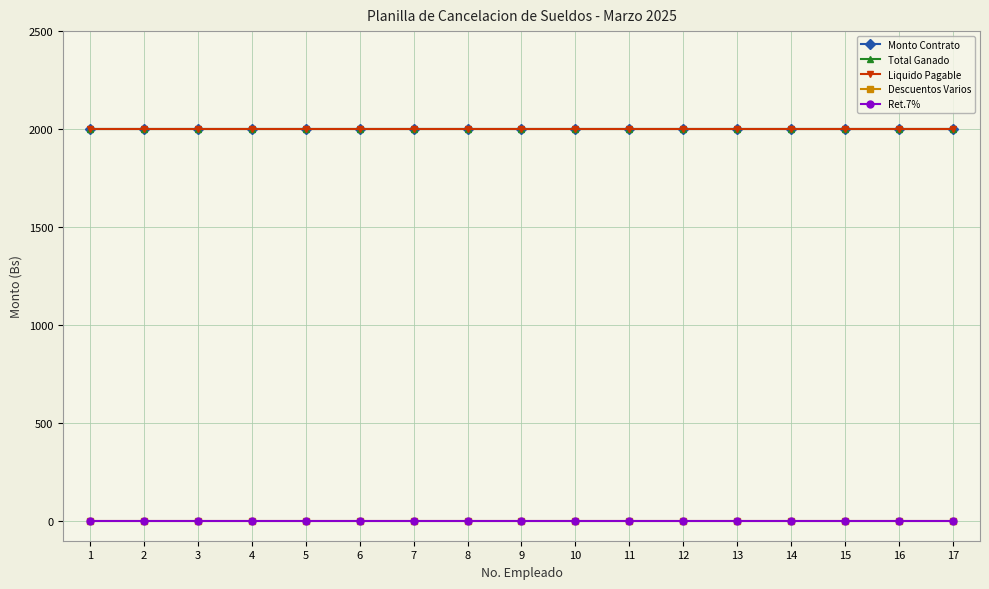

Which category has the highest value in the Monto Contrato series?

1